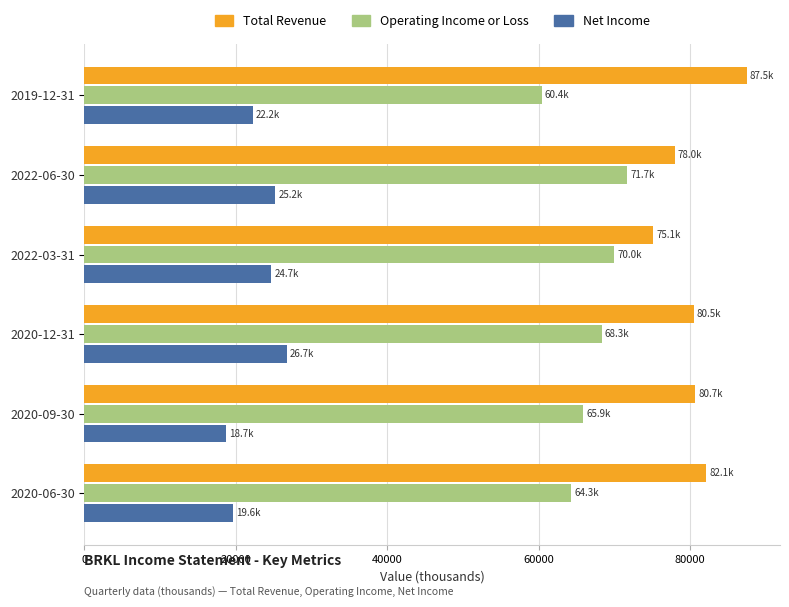

Which category has the highest value across all series?

2019-12-31